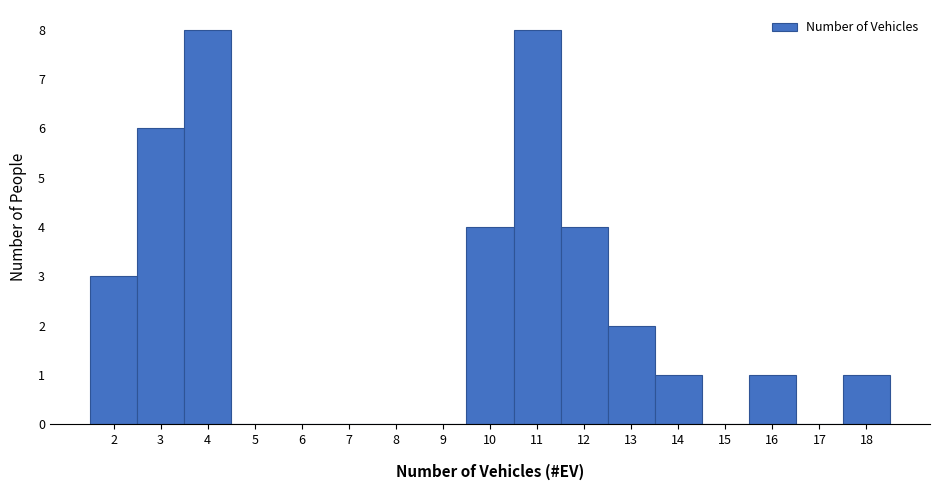

Reading left to right, list every bar in this chart as the range it spans on the x-axis followed by its height. The values are not printed on the chart, so give them approximately, as read against the axis.

1.5 to 2.5: 3
2.5 to 3.5: 6
3.5 to 4.5: 8
4.5 to 5.5: 0
5.5 to 6.5: 0
6.5 to 7.5: 0
7.5 to 8.5: 0
8.5 to 9.5: 0
9.5 to 10.5: 4
10.5 to 11.5: 8
11.5 to 12.5: 4
12.5 to 13.5: 2
13.5 to 14.5: 1
14.5 to 15.5: 0
15.5 to 16.5: 1
16.5 to 17.5: 0
17.5 to 18.5: 1